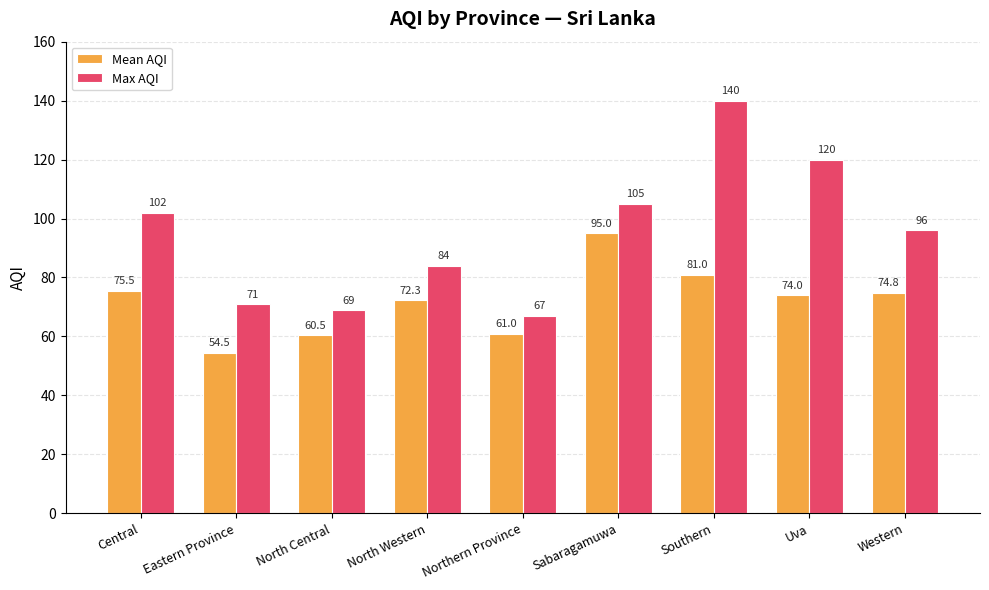

How many bars are there in each group?

2